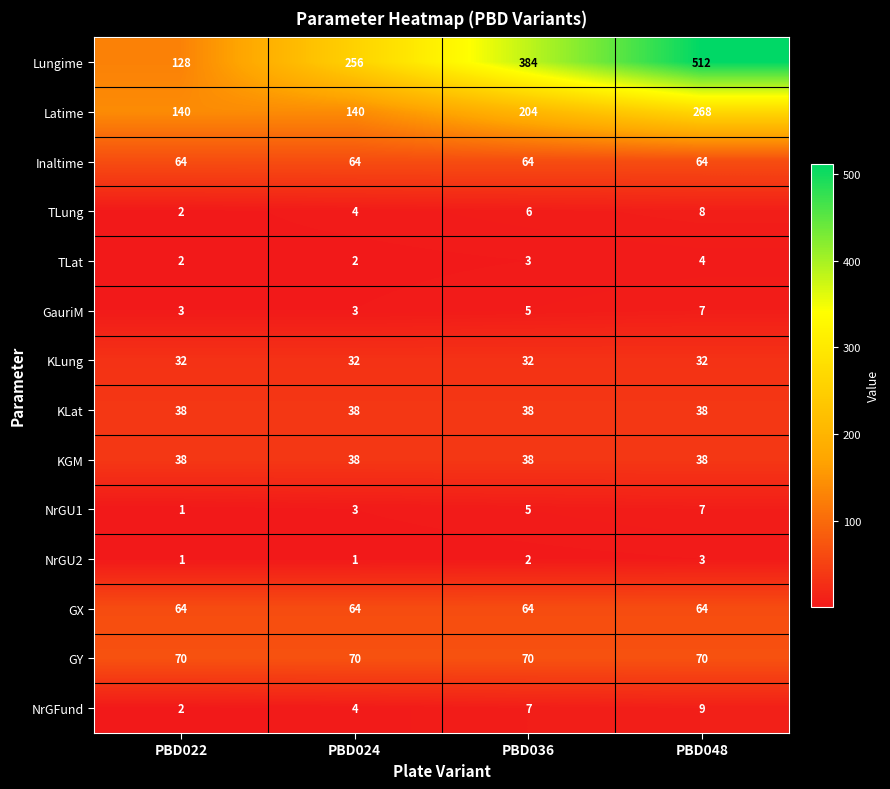

Count the number of data series in this chart.

14